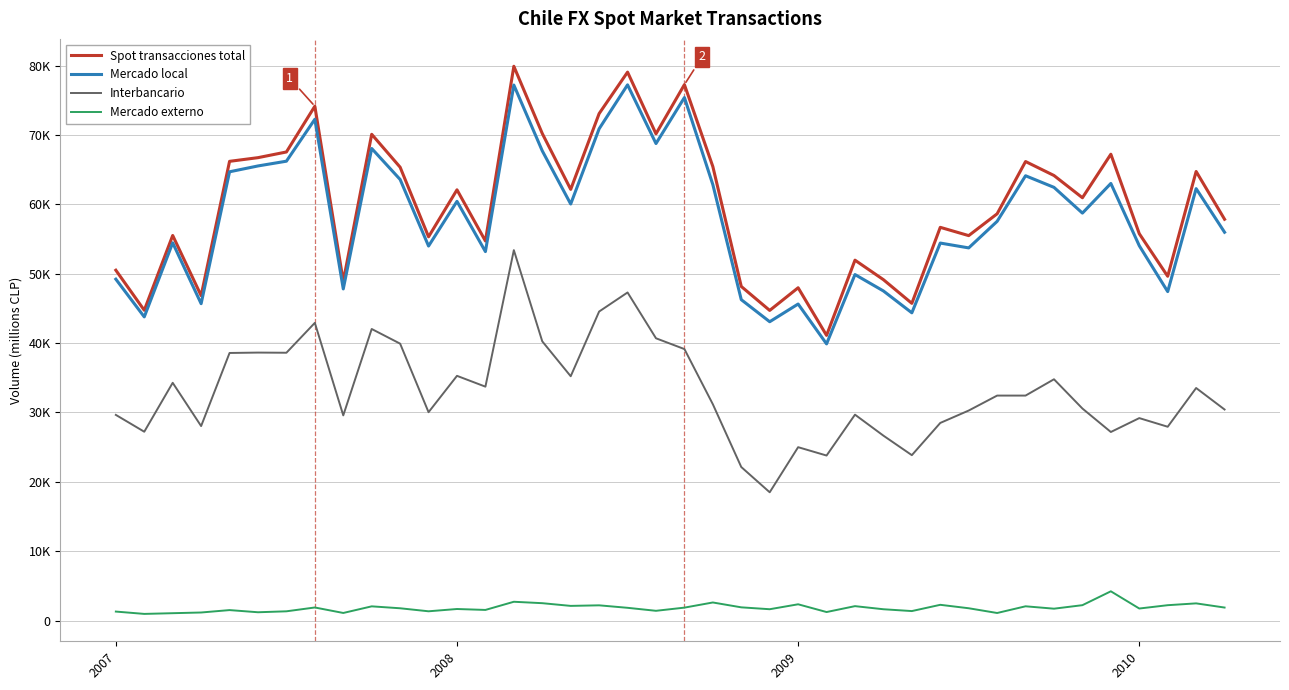

Which series has the widest spread of values?

Spot transacciones total